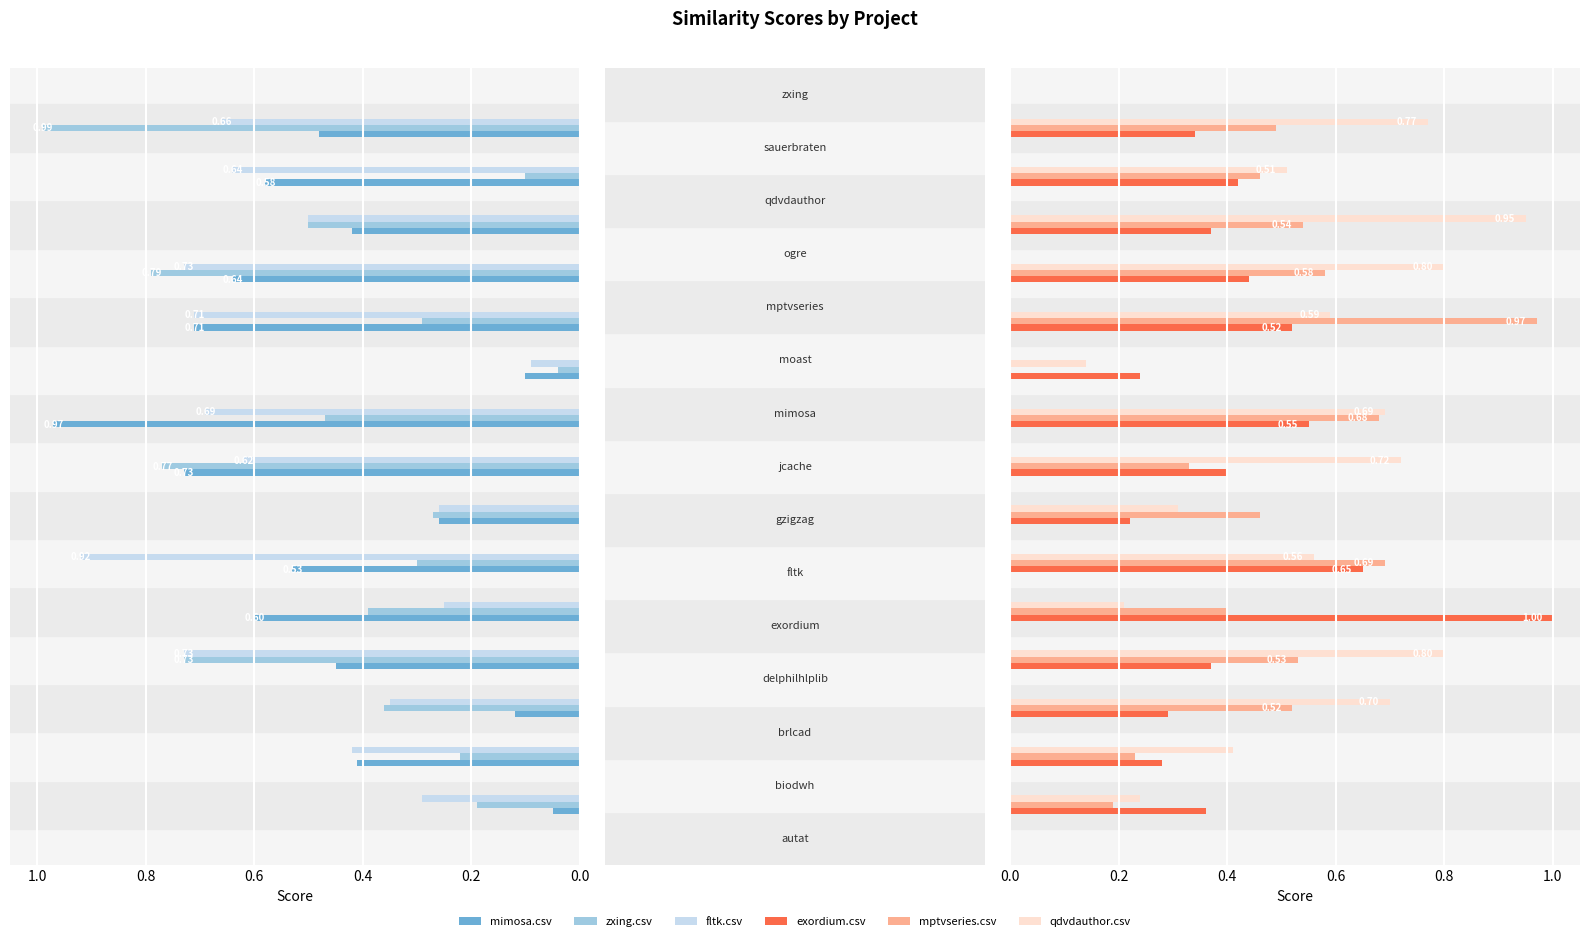

Are the bars grouped side by side (vs. stacked)?

Yes